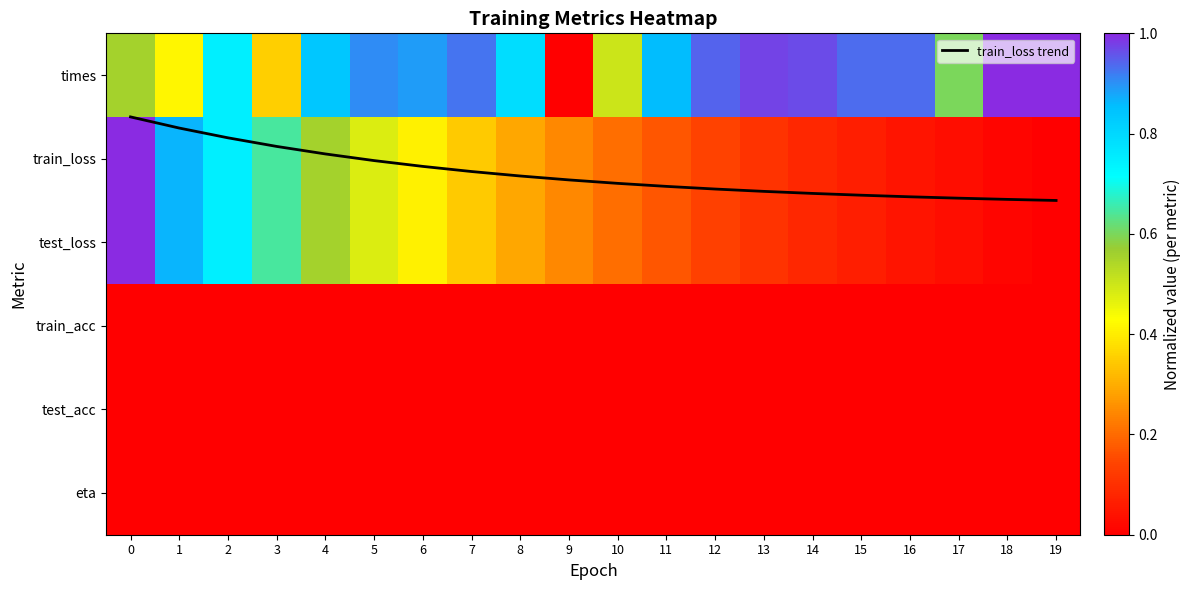

What is the average value of the train_loss trend series?

1.2